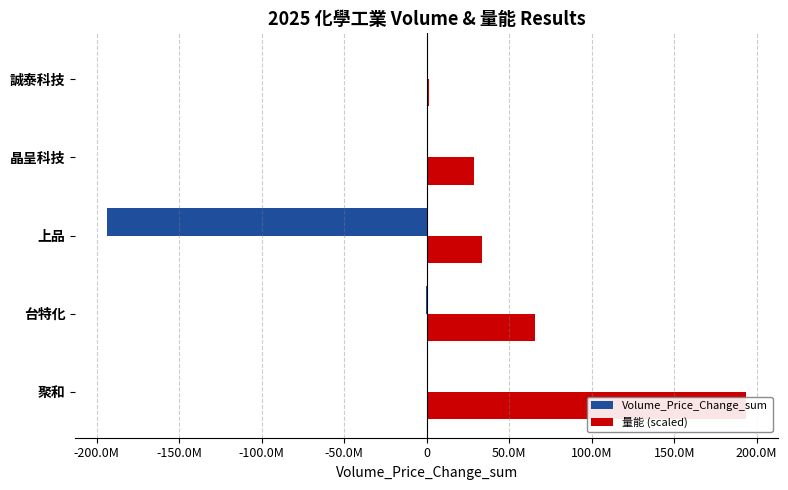

How many values in the 量能 (scaled) series are below 33305158?

2